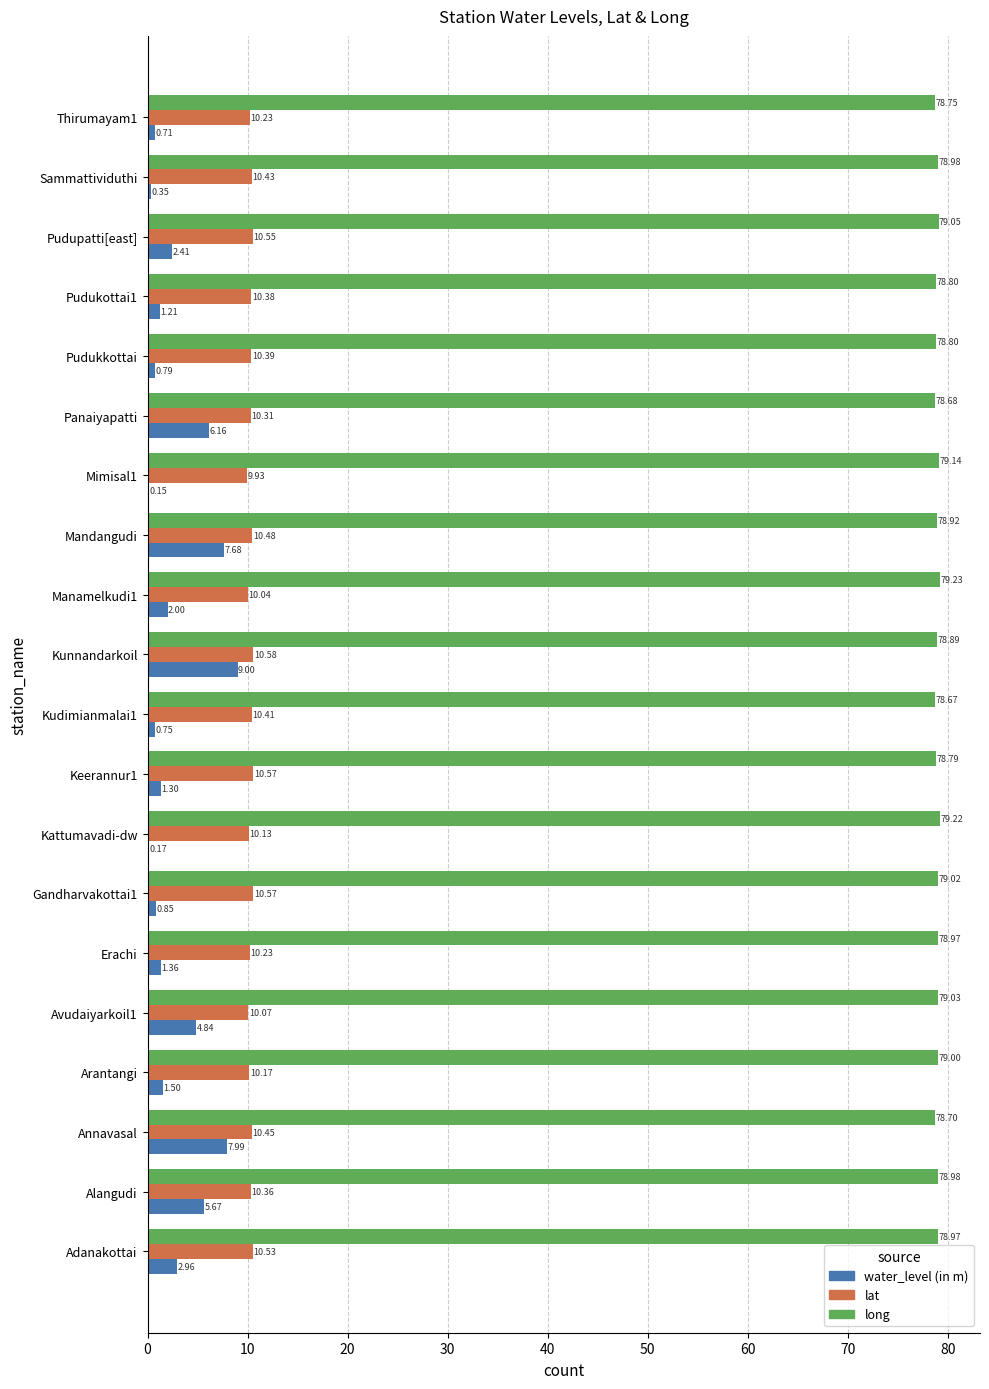

At which category is the sum across all series the highest?

Kunnandarkoil